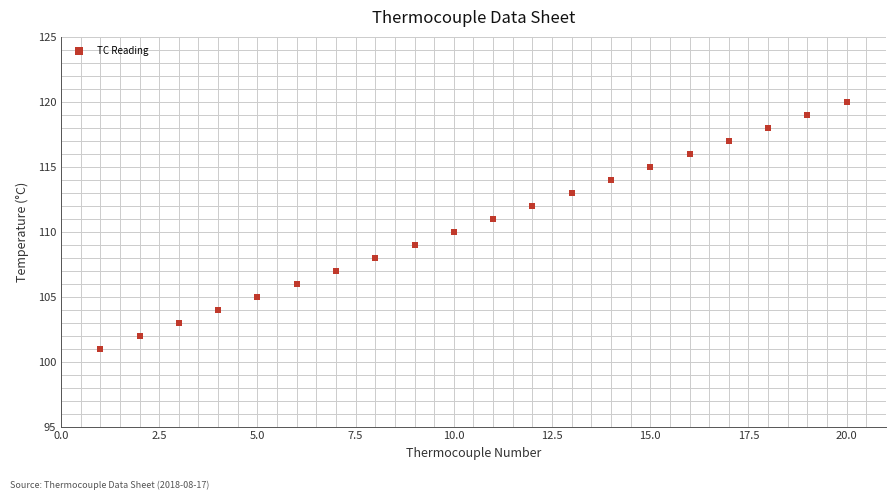

What is the range of X values (max minus min)?

19